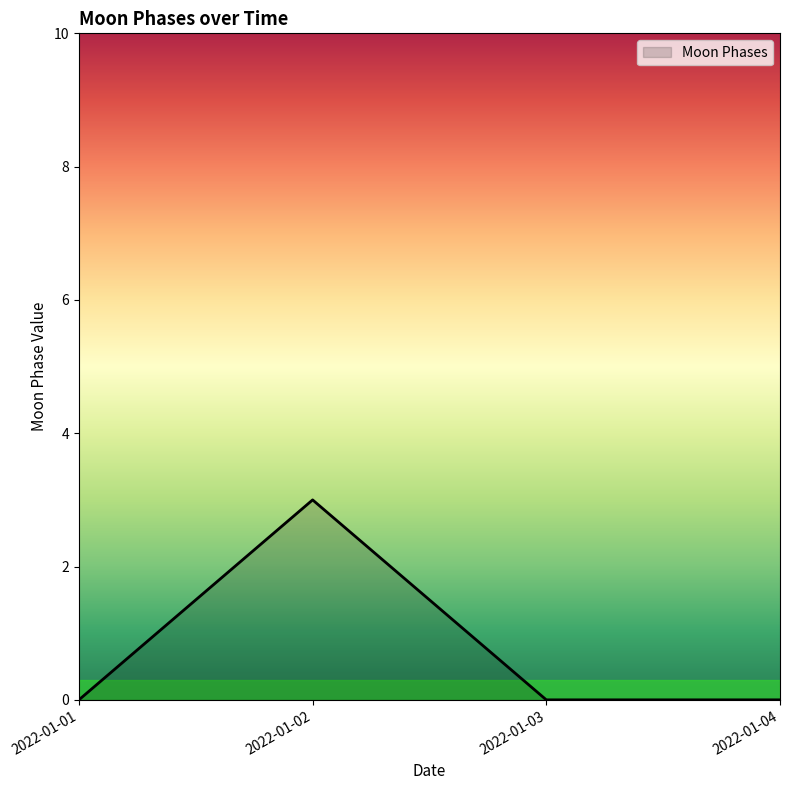

Which label corresponds to the largest value in the chart?

2022-01-02